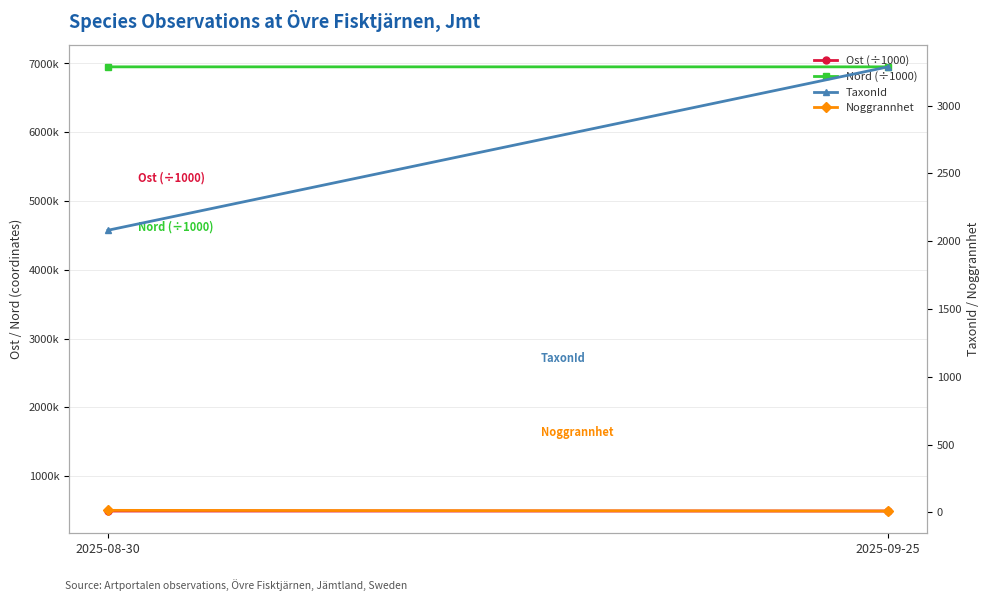

At which category is the sum across all series the highest?

2025-09-25